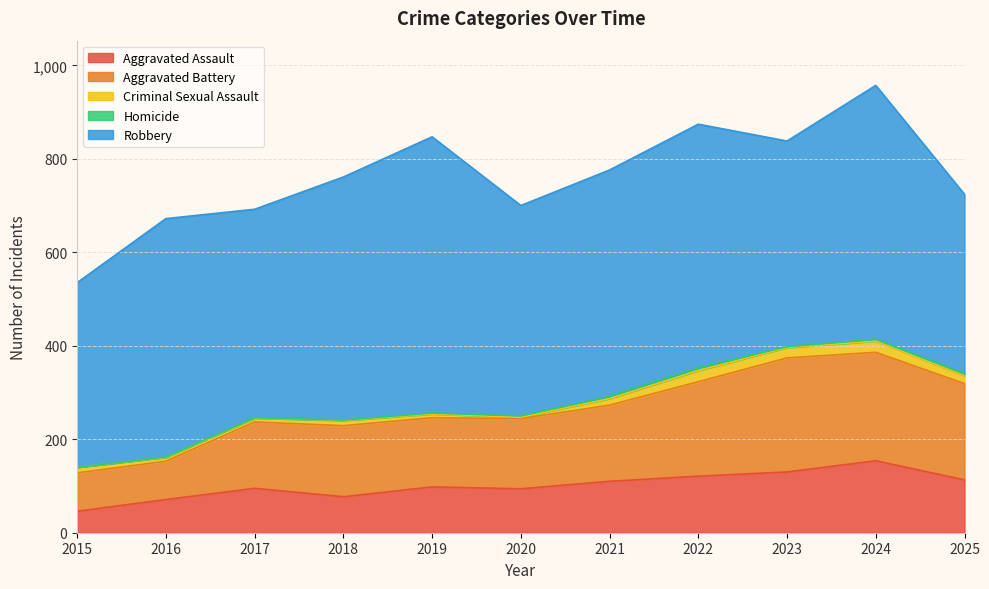

How many values in the Criminal Sexual Assault series exceed 12?

5